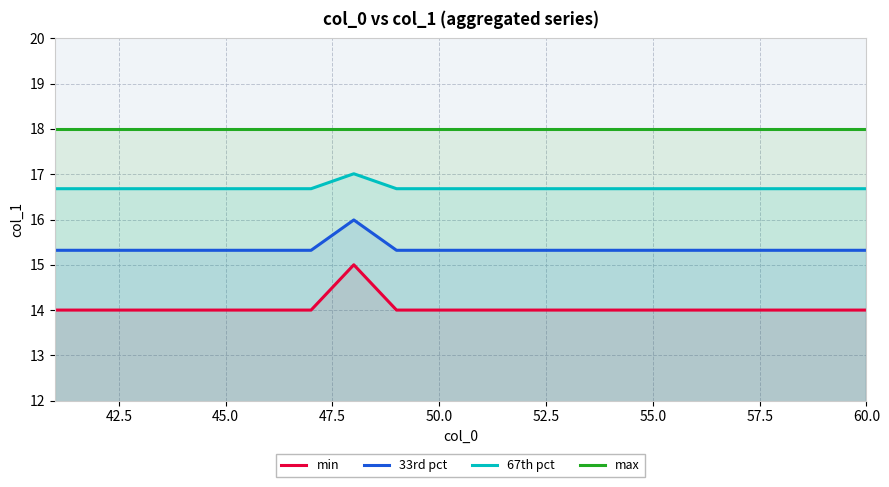

What is the sum of all 67th pct values?

333.9